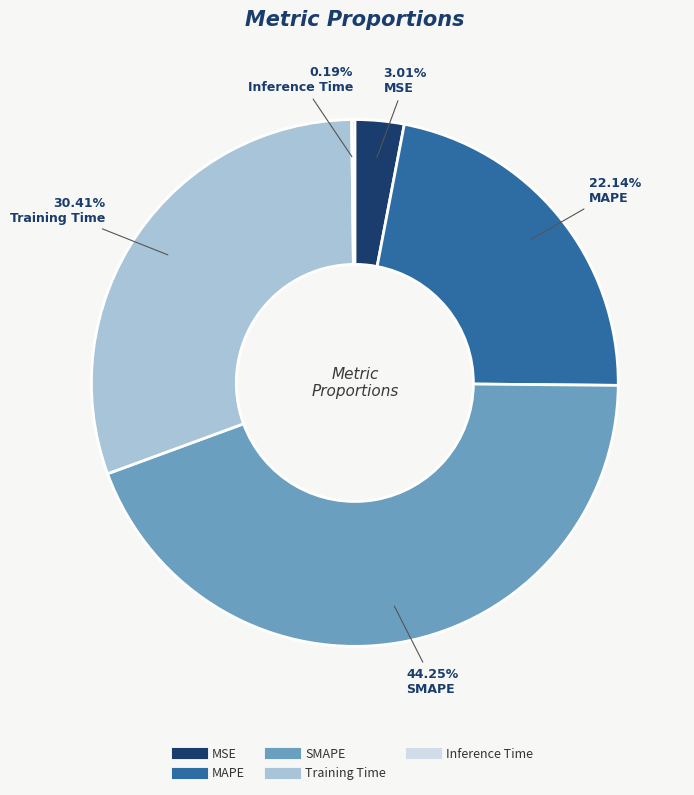

Combined, what portion of the pie is SMAPE and MAPE?

66.4%